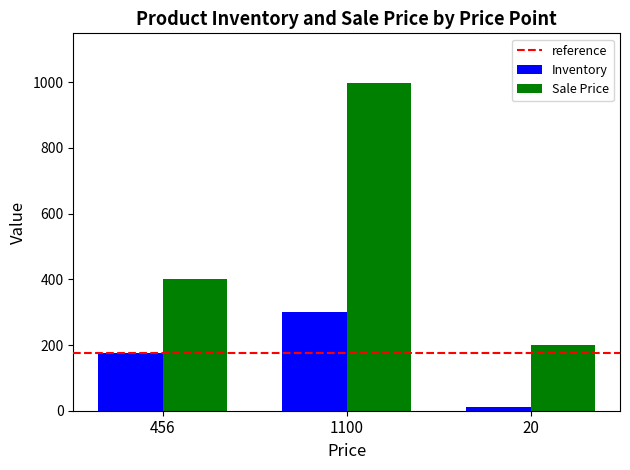

Count the number of data series in this chart.

2